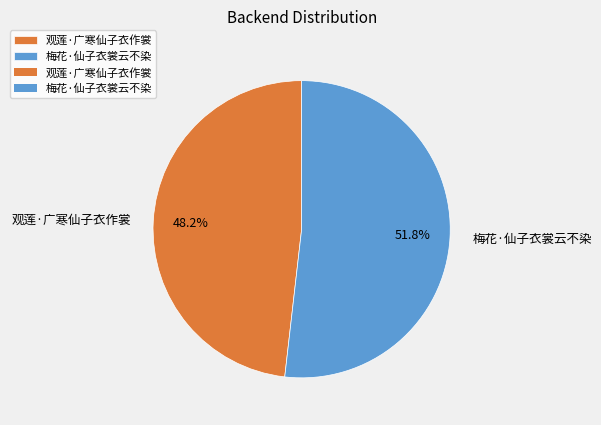

Does 观莲·广寒仙子衣作裳 represent more than half of the total?

No